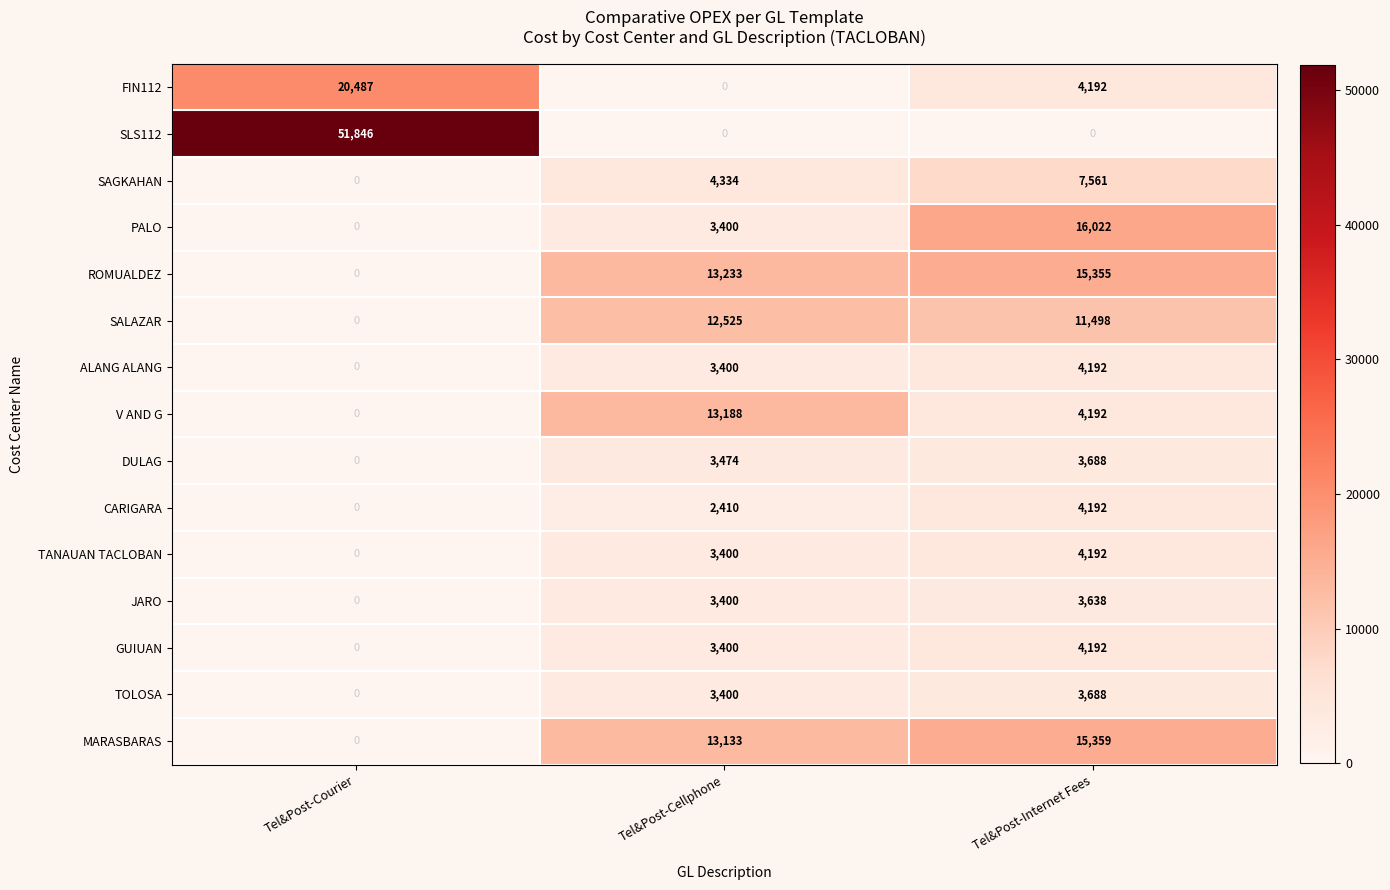

At how many categories does at least one series exceed 32843?

1